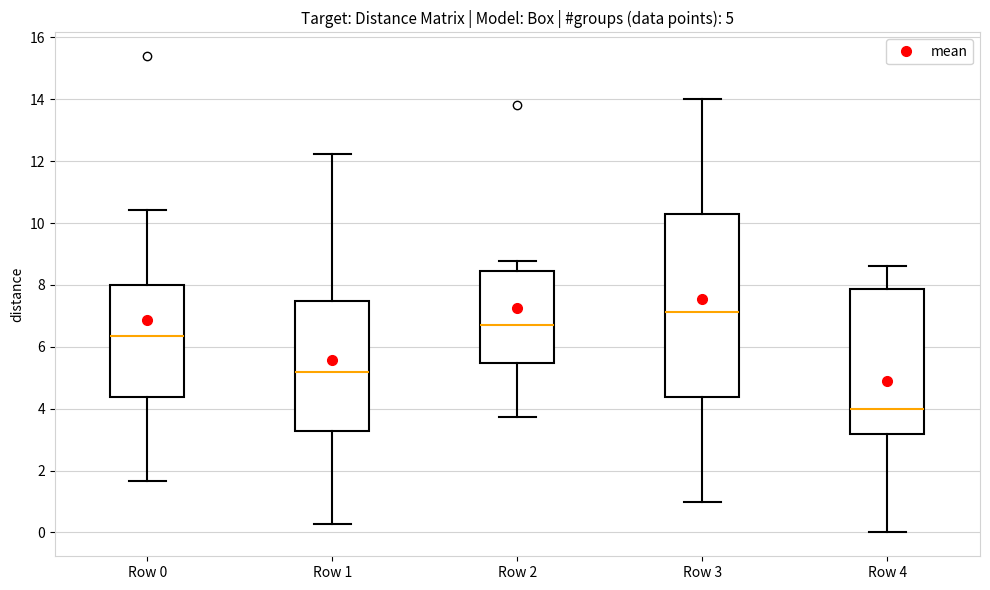

Which box is the tallest, from its lower edge to its upper edge?

Row 3